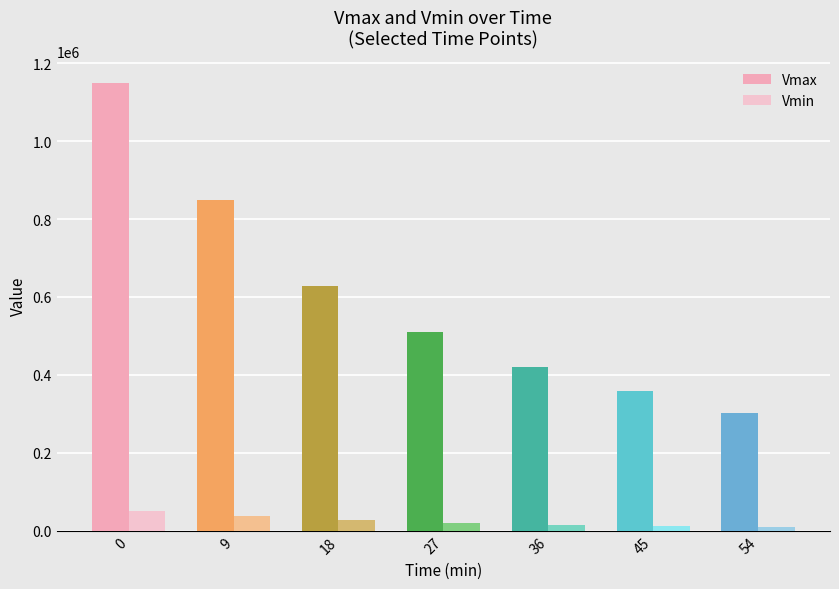

How many bars are there in each group?

2